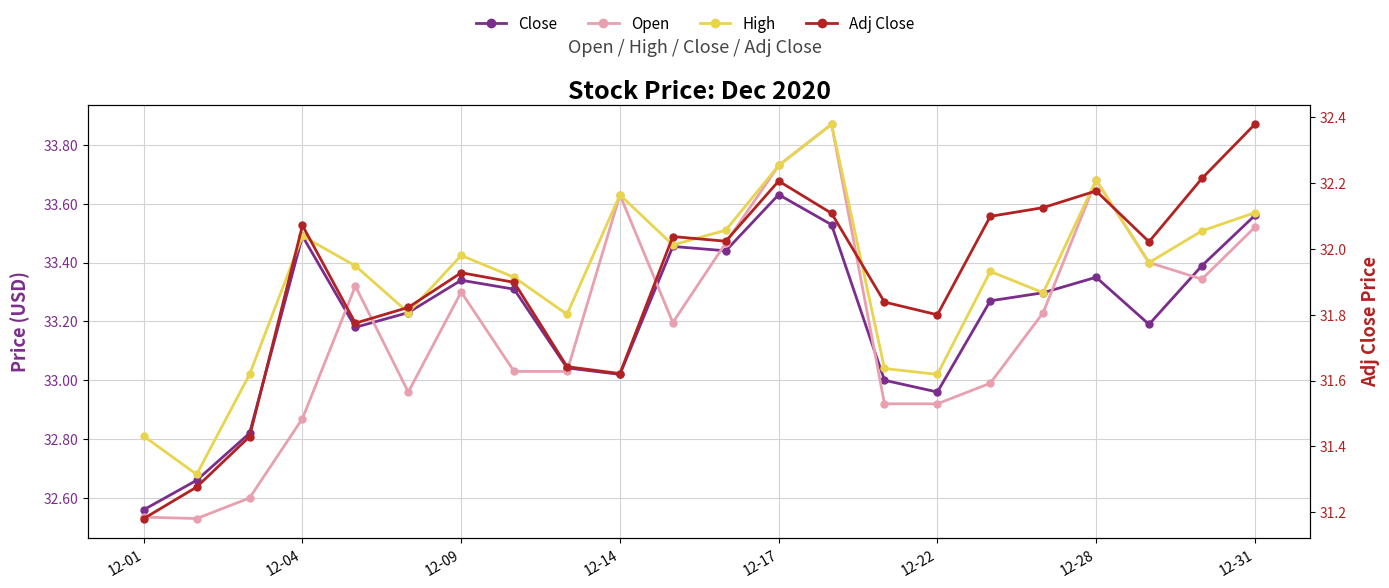

Count the number of data series in this chart.

4